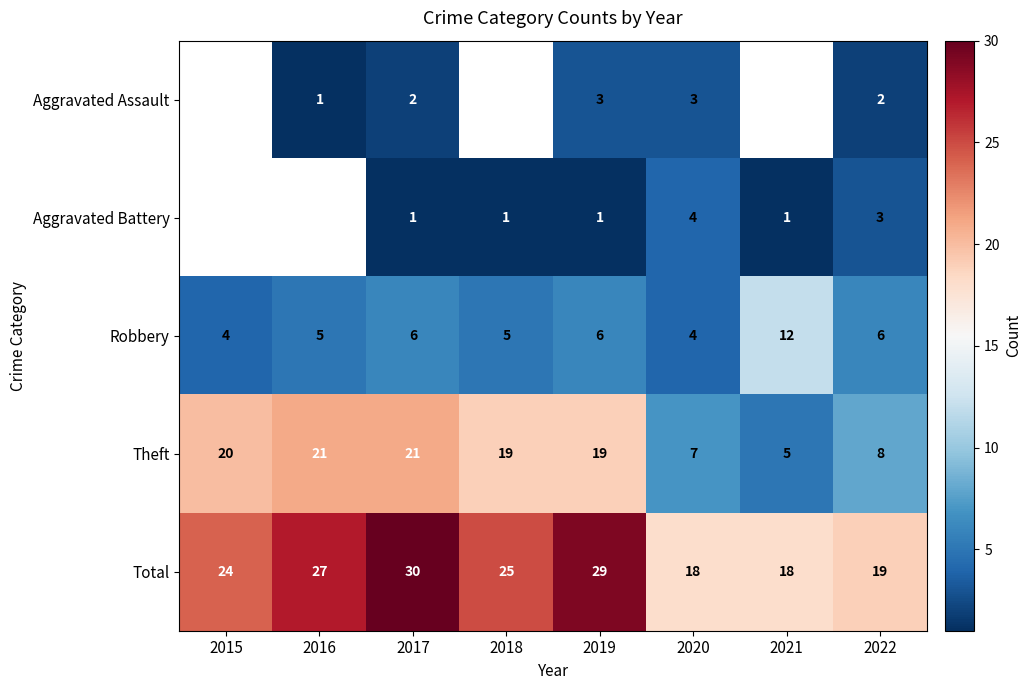

Is the value of Theft at 2017 greater than the value of Total at 2017?

No